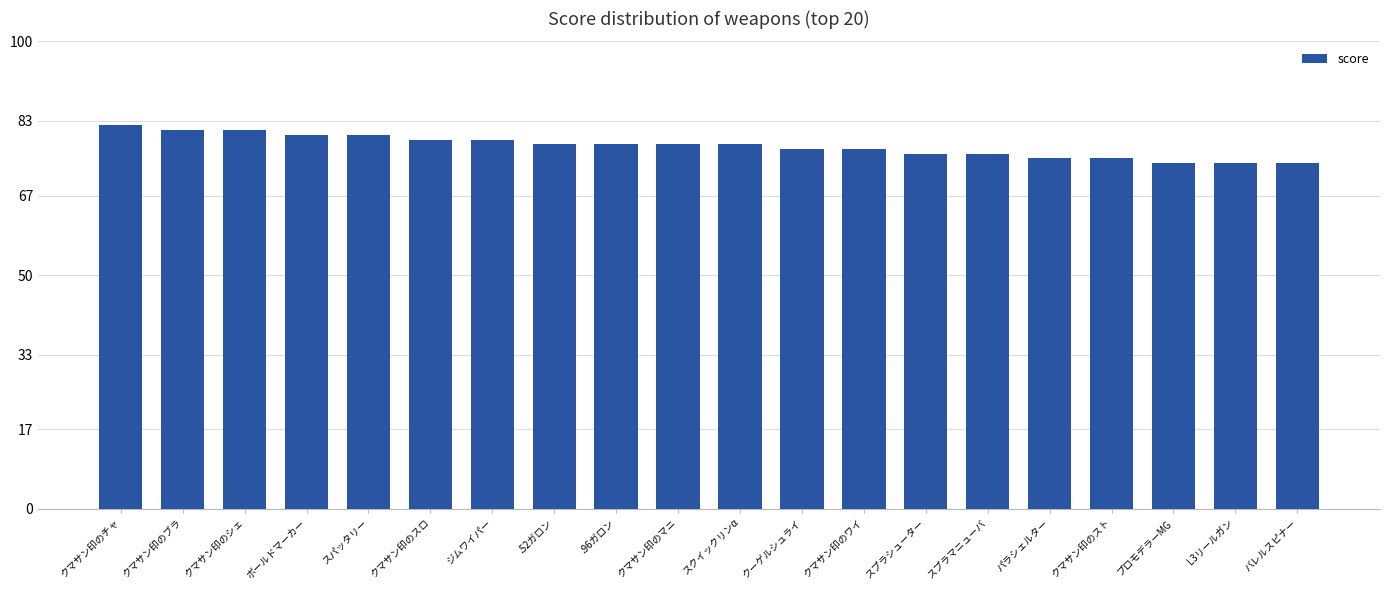

What is the label of the 2nd bar from the right?

L3リールガン